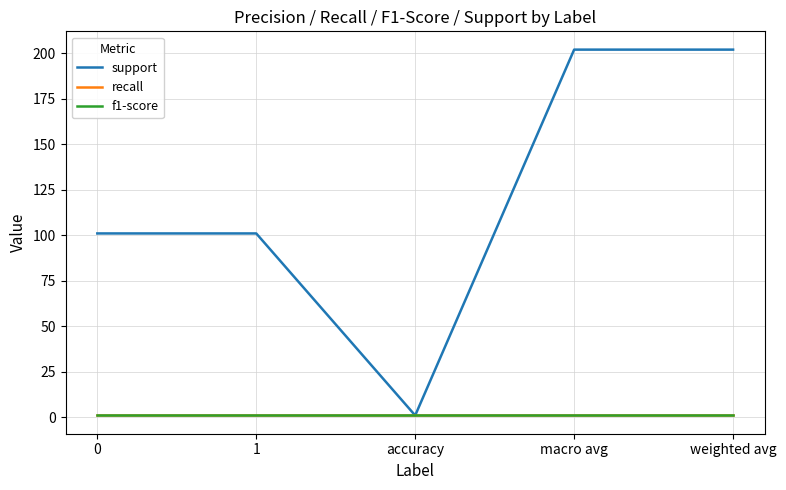

At how many categories does at least one series exceed 127?

2